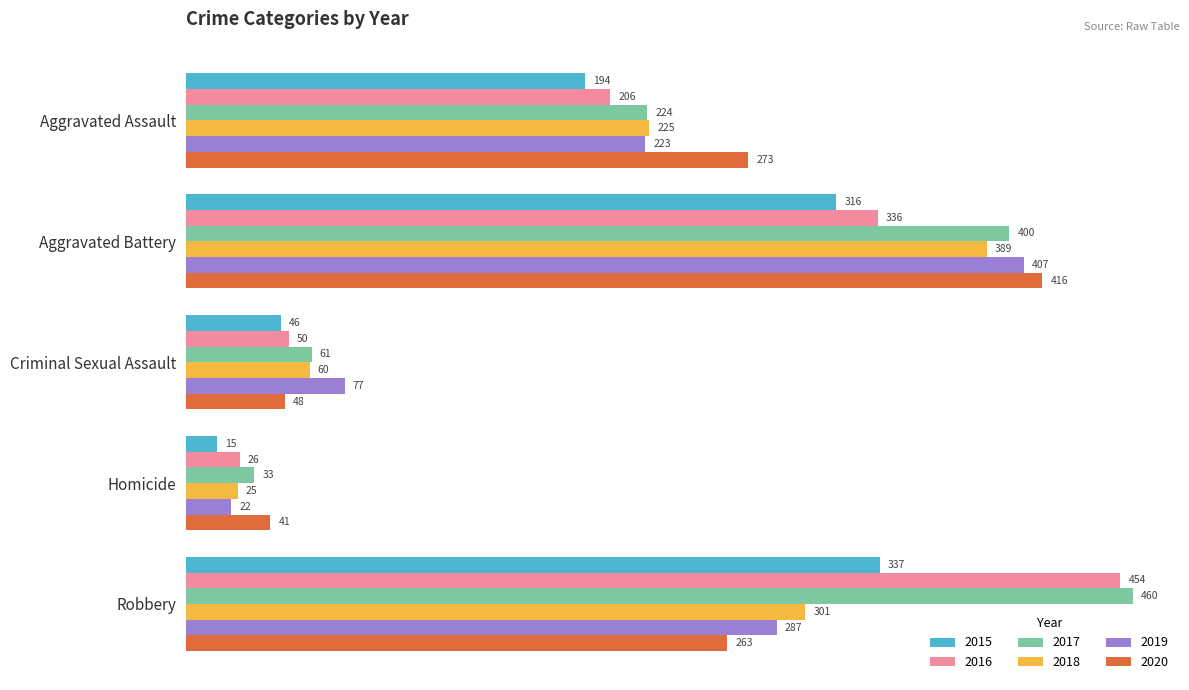

What are all the series names shown in the legend?

2015, 2016, 2017, 2018, 2019, 2020